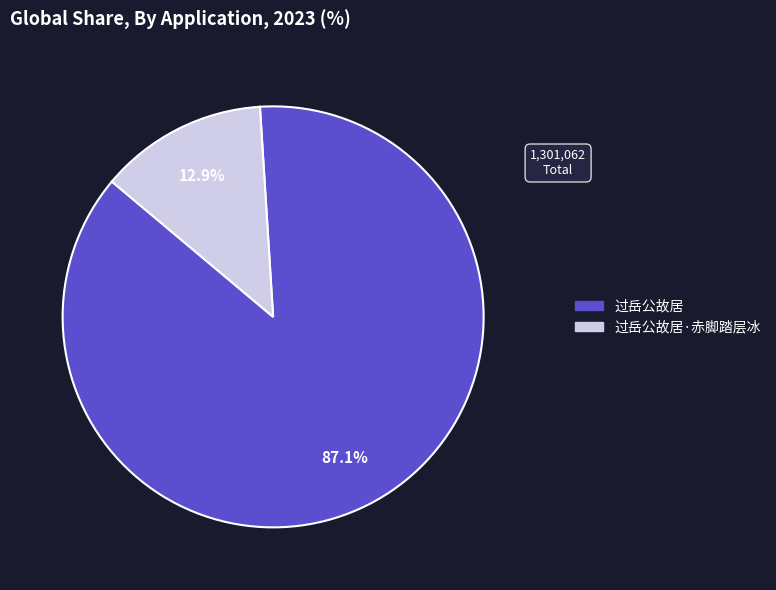

To the nearest percent, what is the difference between the largest and smallest slice percentages?

74%